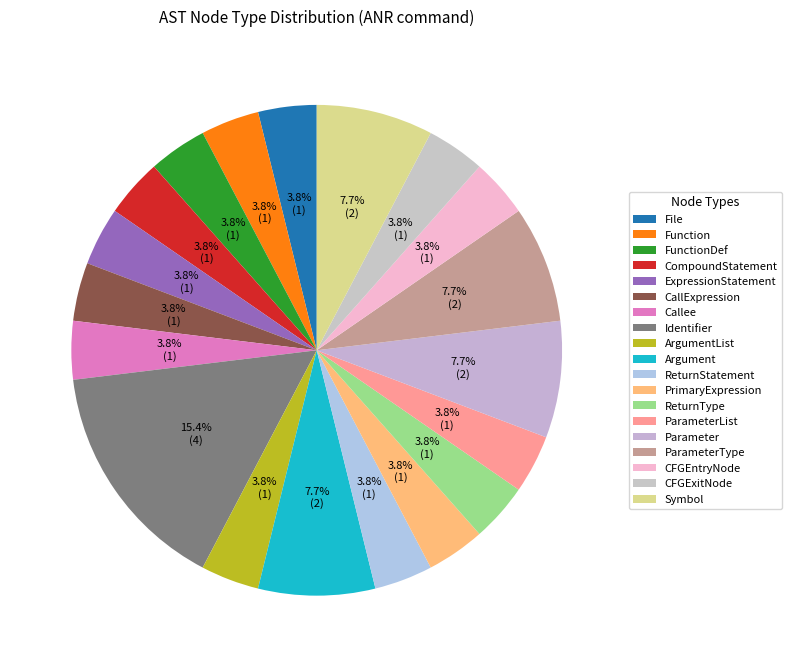

How many slices are in this pie chart?

19